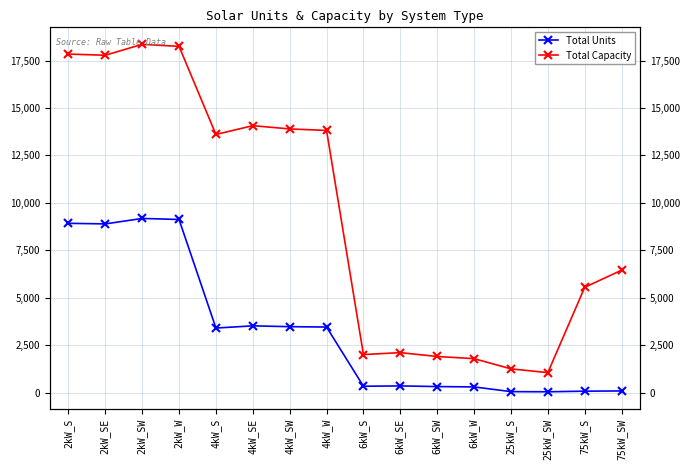

What is the label of the 4th point from the right?

25kW_S